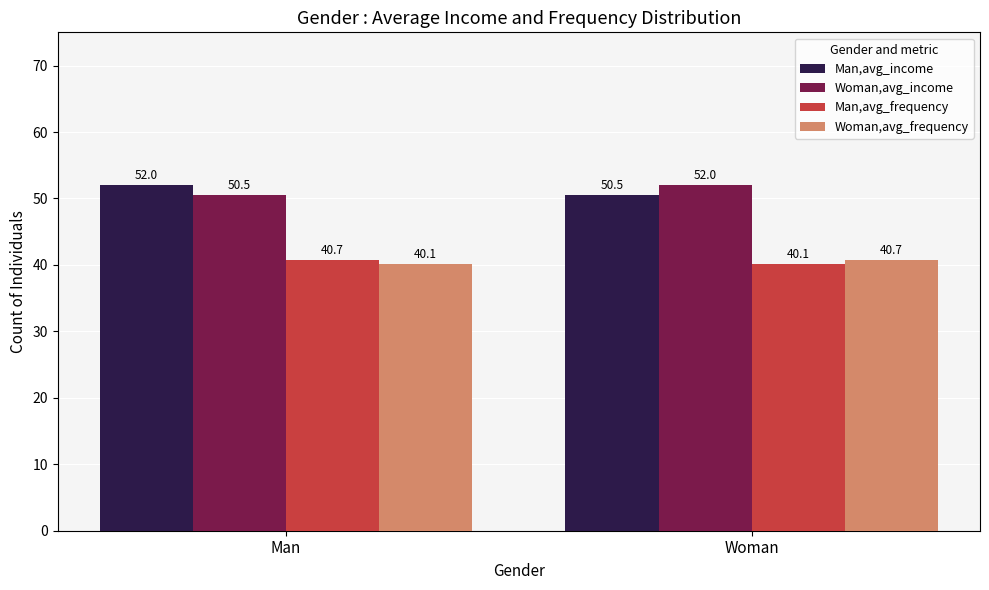

What are all the series names shown in the legend?

Man,avg_income, Woman,avg_income, Man,avg_frequency, Woman,avg_frequency